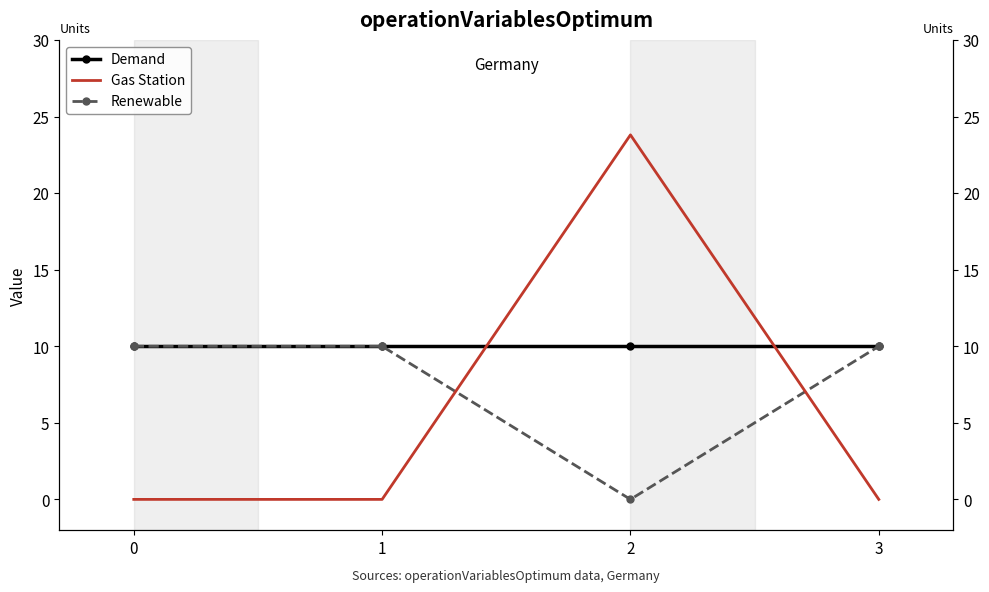

What is the spread (max minus min) of values at 3?

10.0